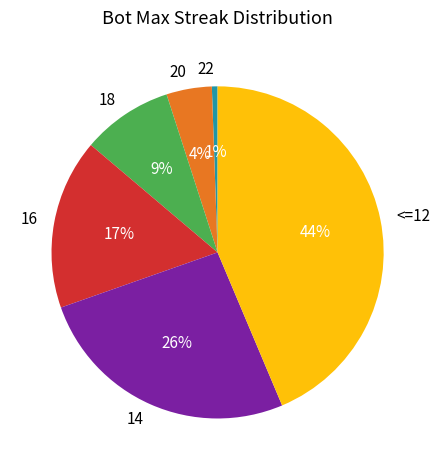

Is there any slice that represents more than half of the pie?

No